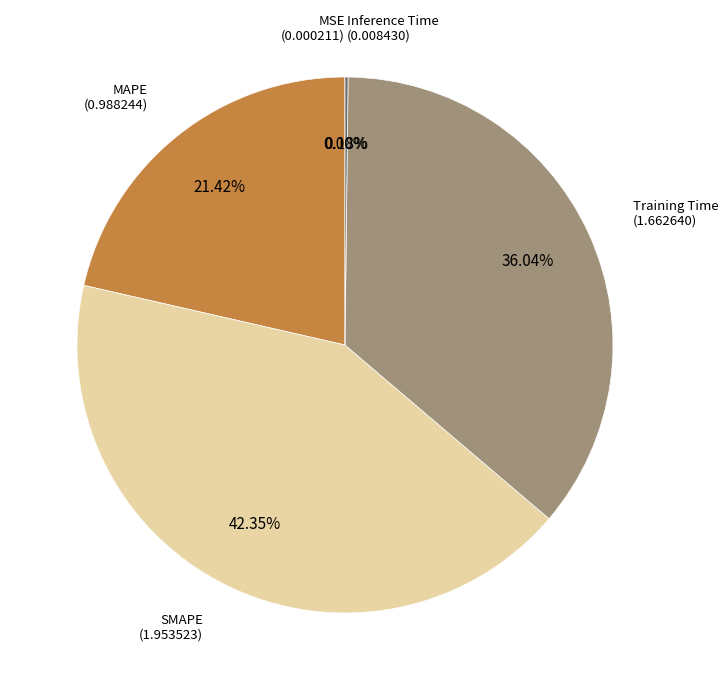

Is there any slice that represents more than half of the pie?

No